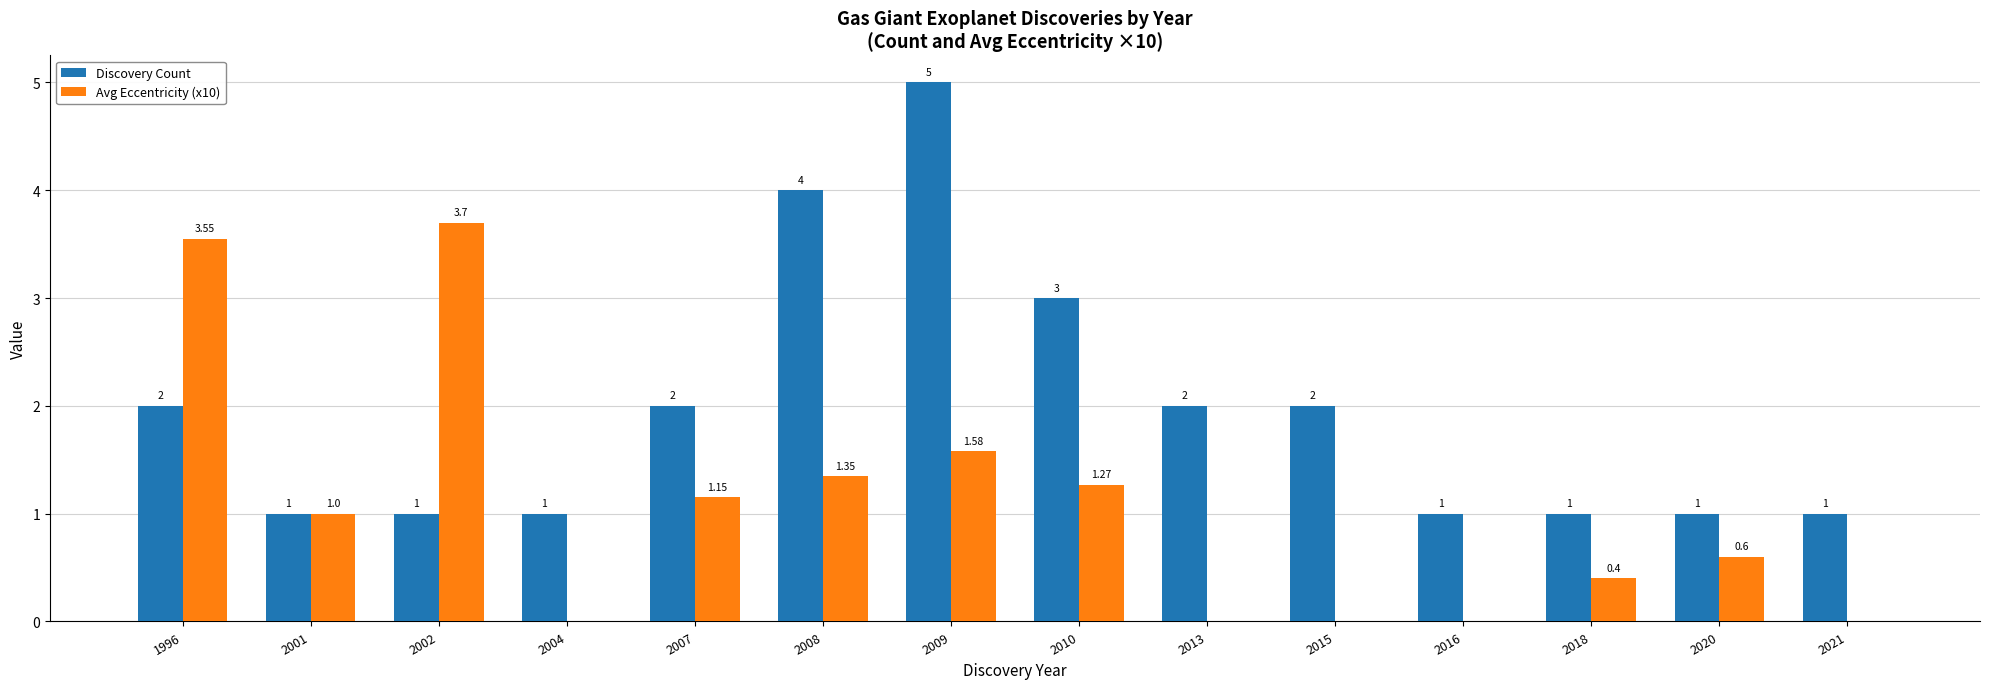

Are the bars grouped side by side (vs. stacked)?

Yes